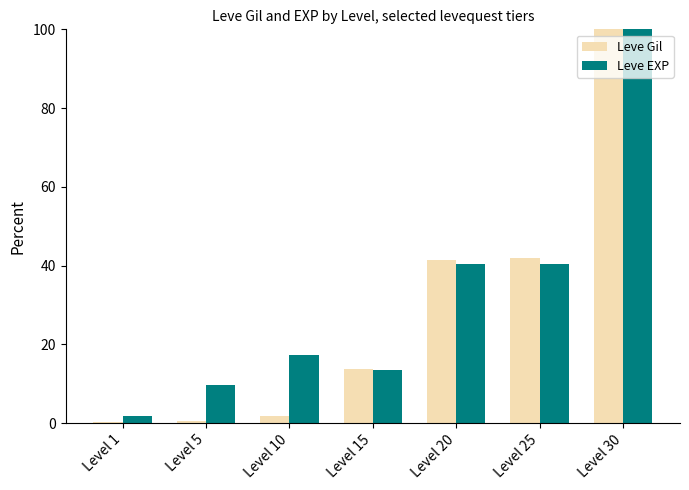

Is it true that Leve EXP equals 40.4 at Level 25?

True